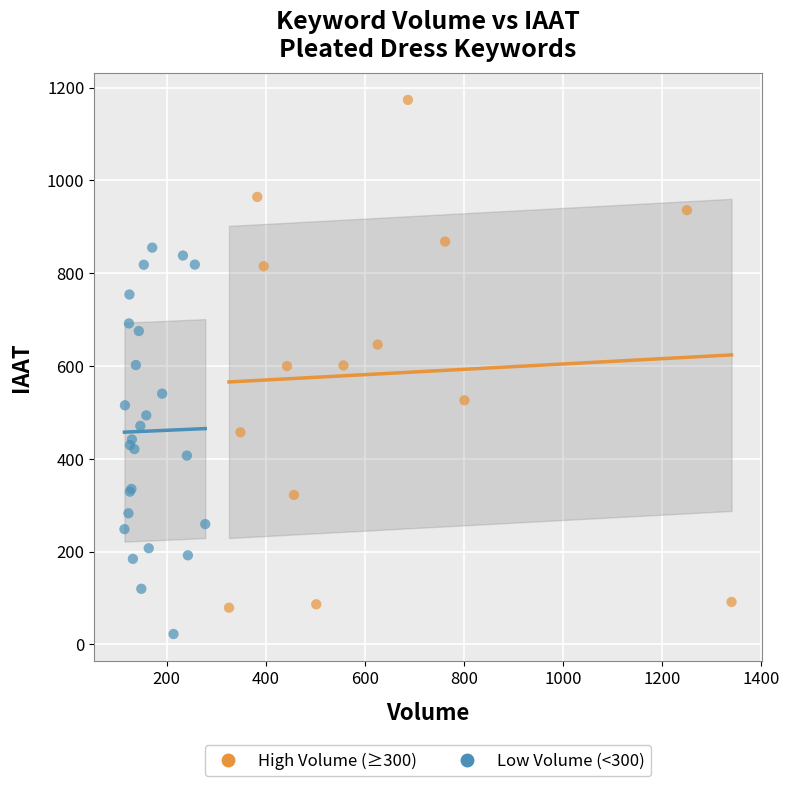

What are all the series names shown in the legend?

High Volume (≥300), Low Volume (<300)